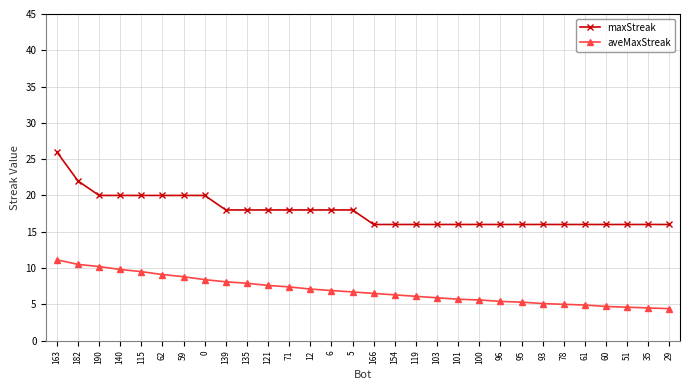

Which series has the largest range (max minus min)?

maxStreak